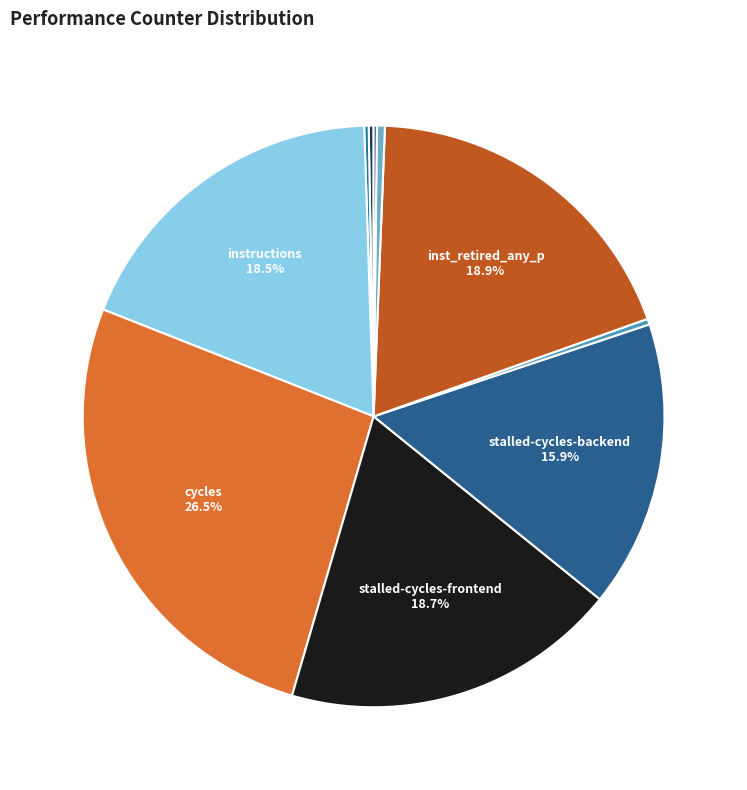

Is there any slice that represents more than half of the pie?

No